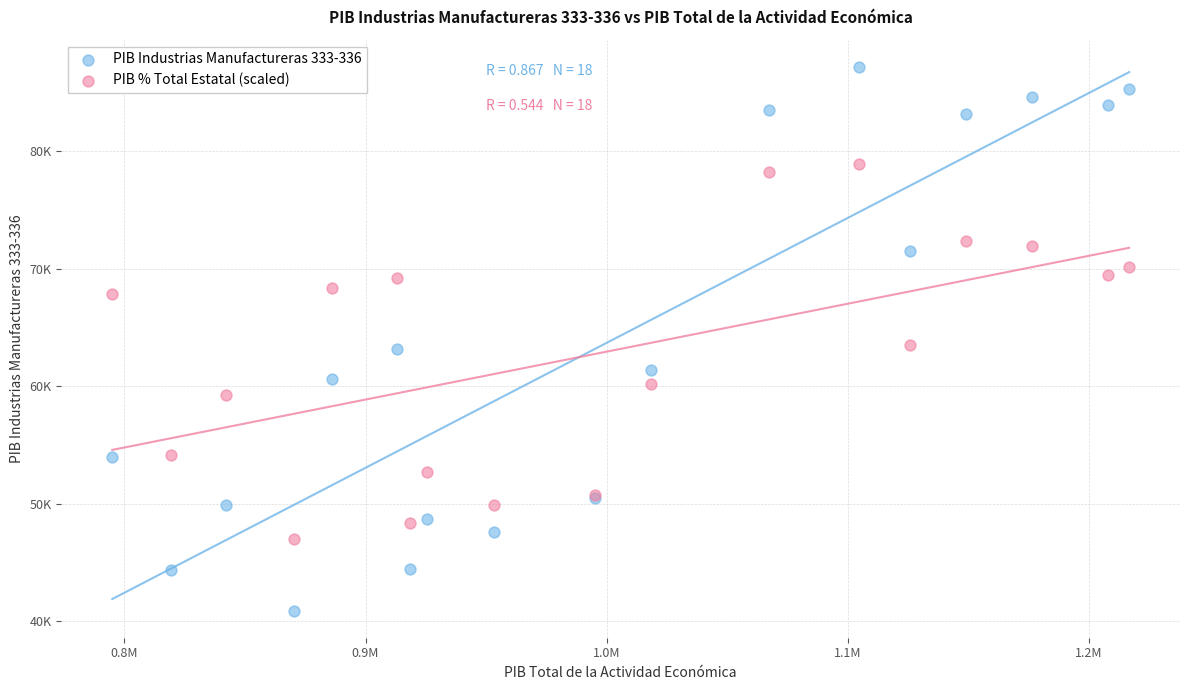

Which series has the largest Y range (max minus min)?

PIB Industrias Manufactureras 333-336